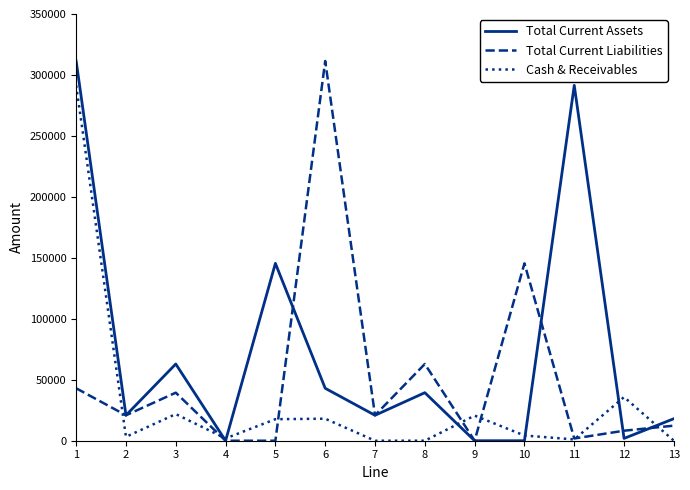

Which series changed the most between 1 and 12?

Total Current Assets